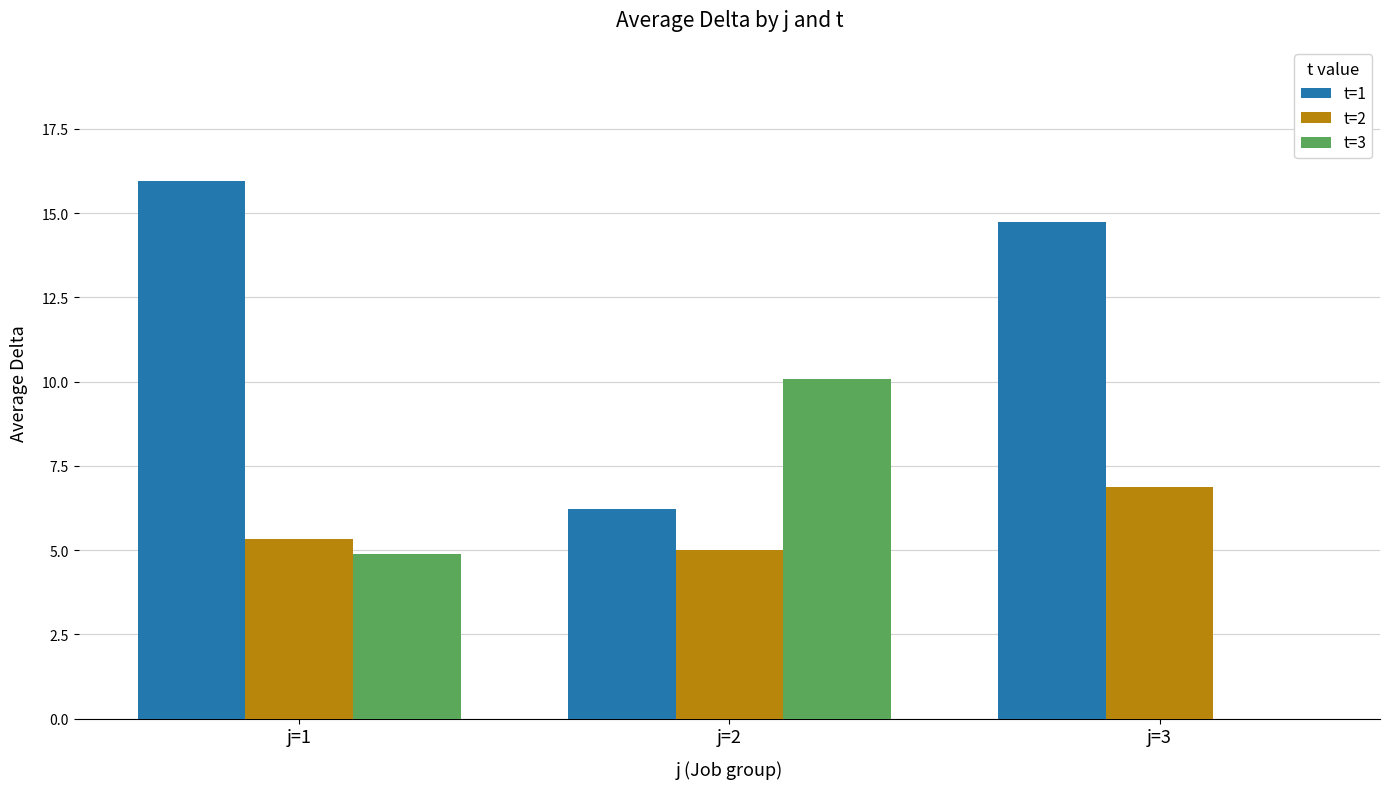

What is the greatest value displayed?

15.9